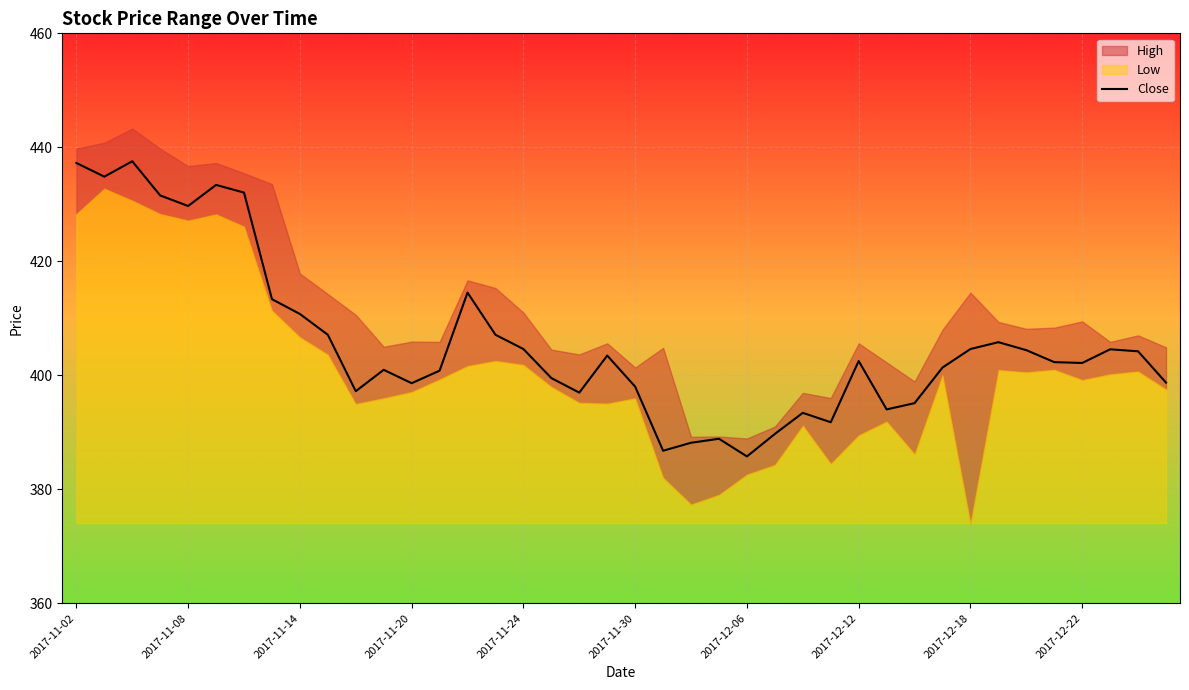

What is the maximum value for Close?

437.5